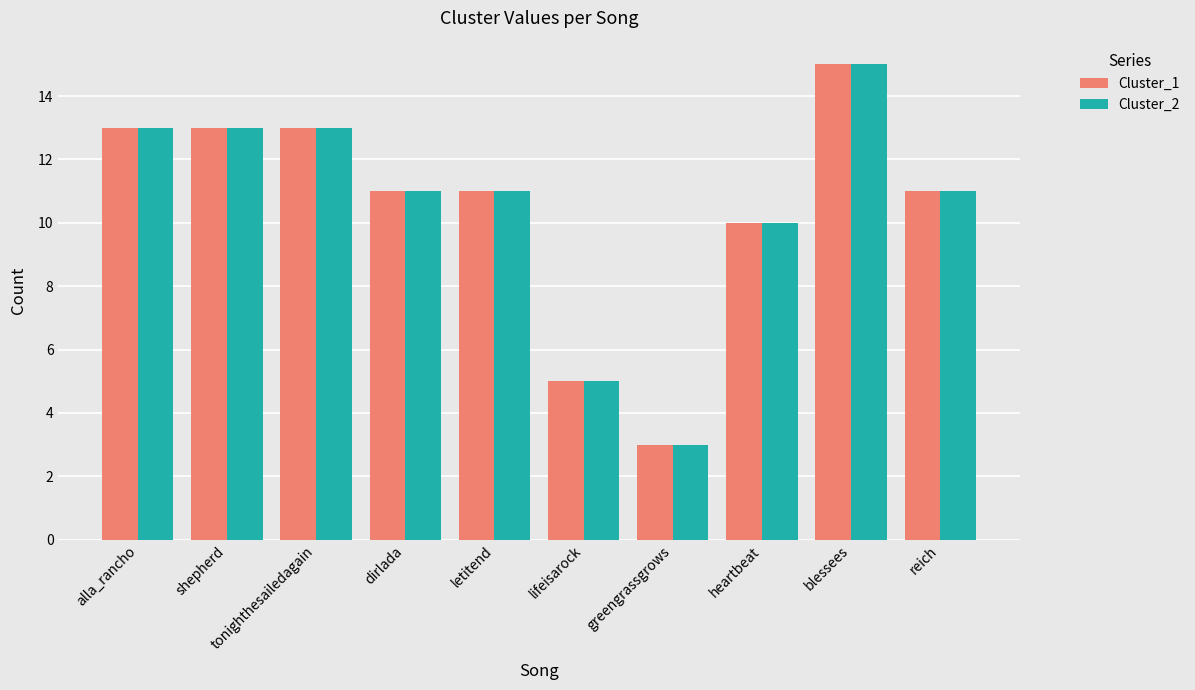

Where is Cluster_2 nearest to the value 9?

heartbeat